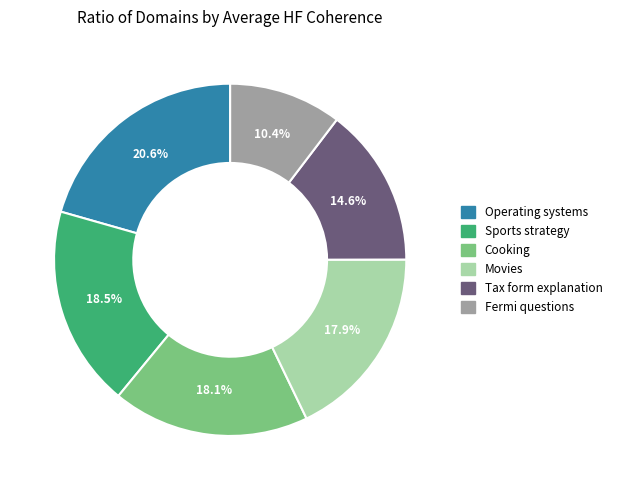

What is the smallest slice in the pie chart?

Fermi questions